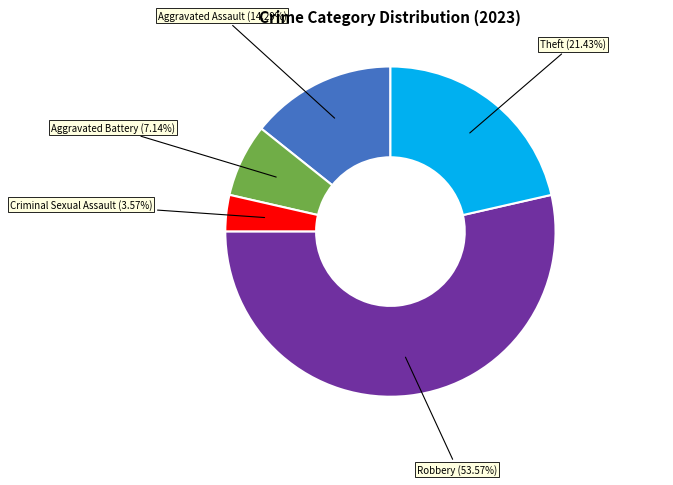

Is the sum of Criminal Sexual Assault and Theft greater than half?

No